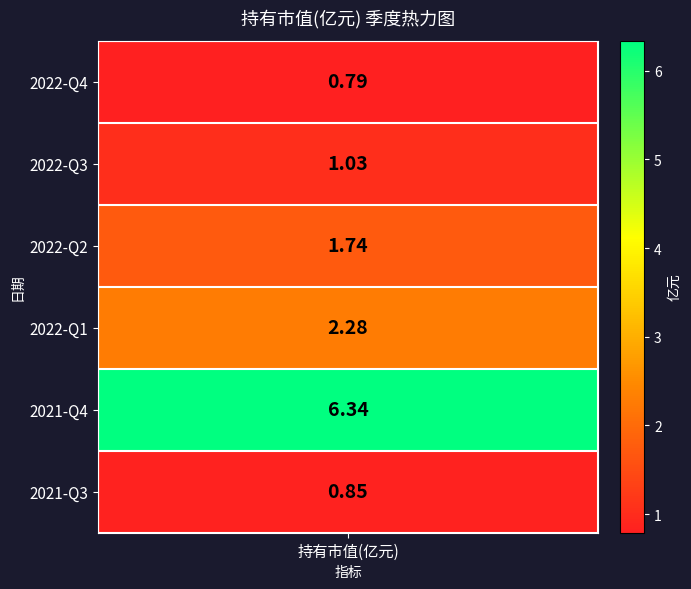

How many values exceed 1?

4